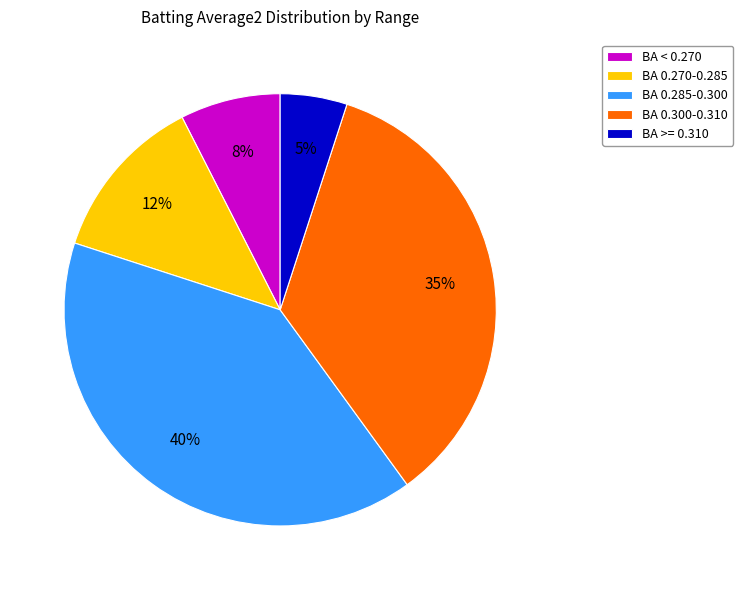

Does any single category account for the majority?

No